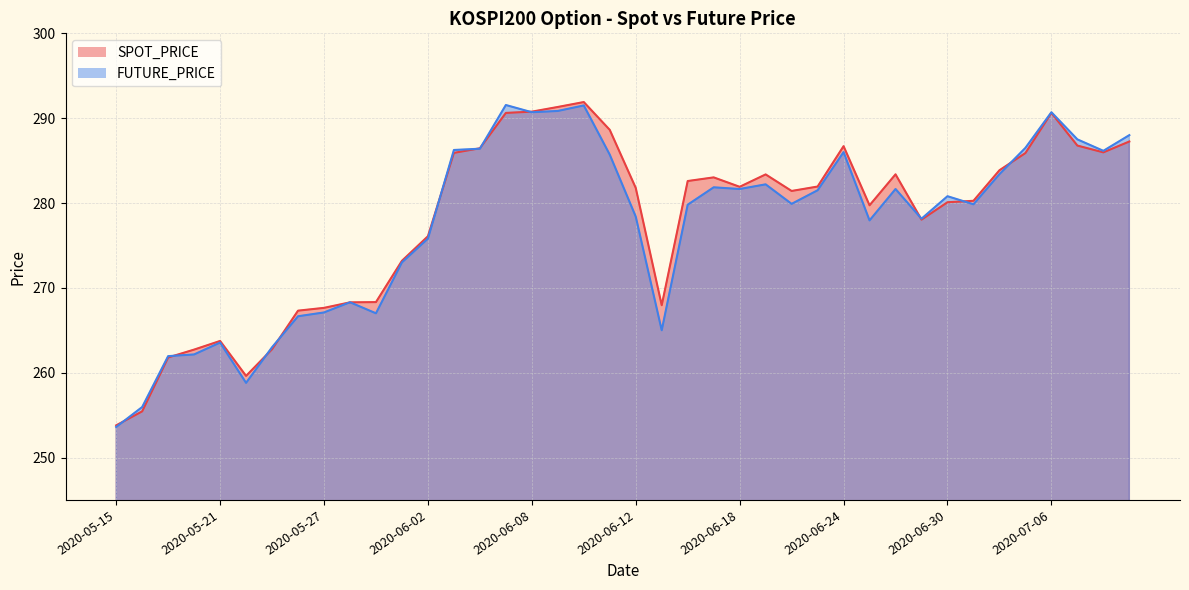

What is the value of the FUTURE_PRICE point at the 17th from the left?

290.7